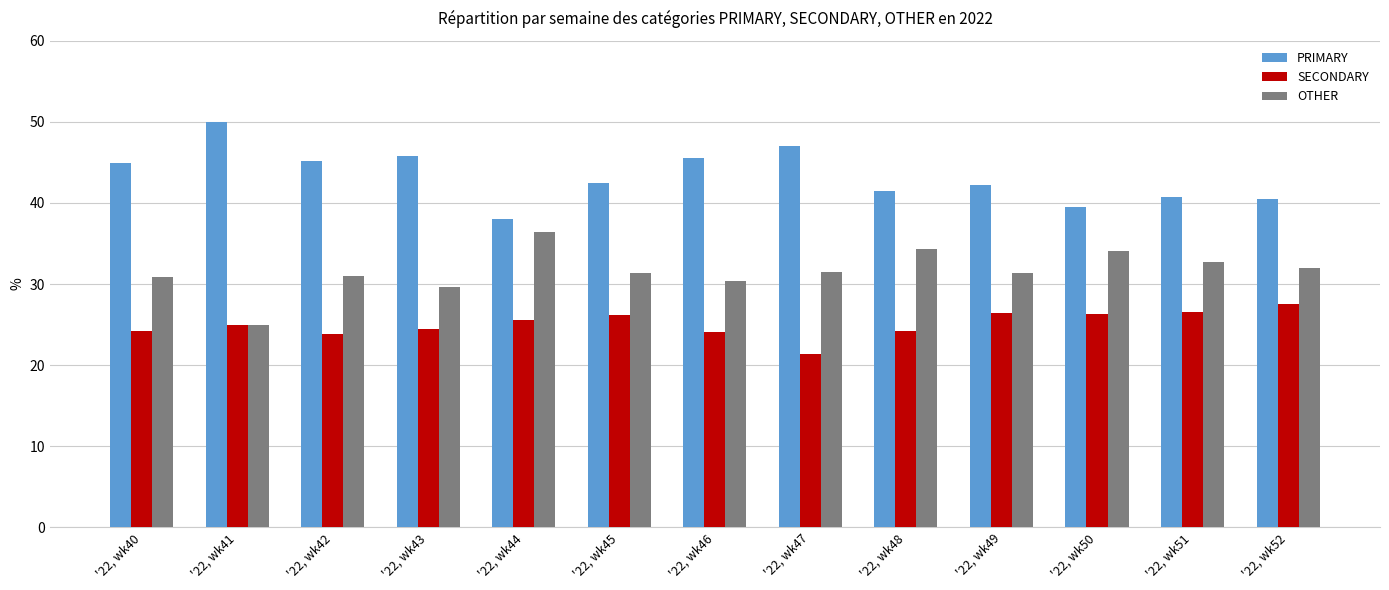

Are the bars grouped side by side (vs. stacked)?

Yes